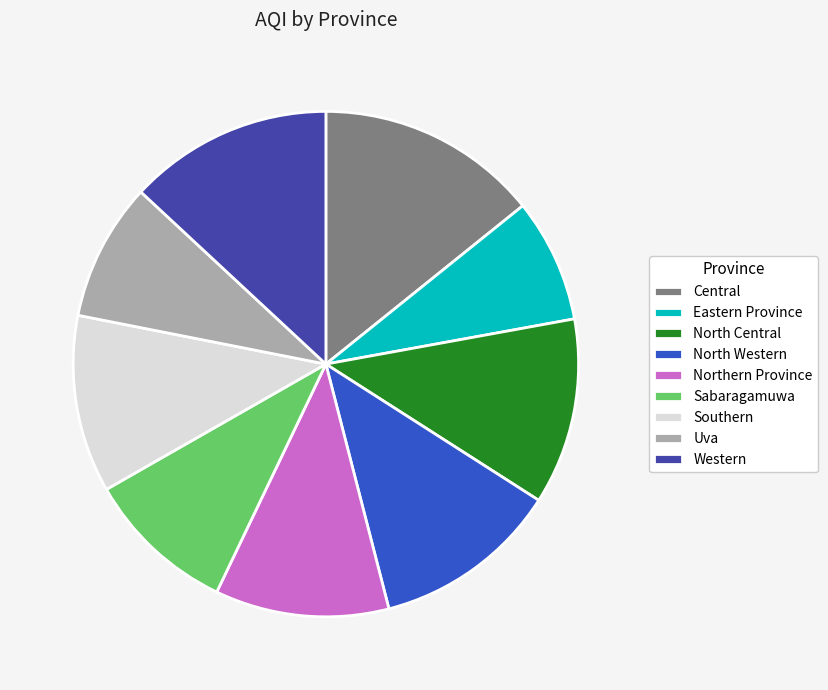

What is the largest slice in the pie chart?

Central